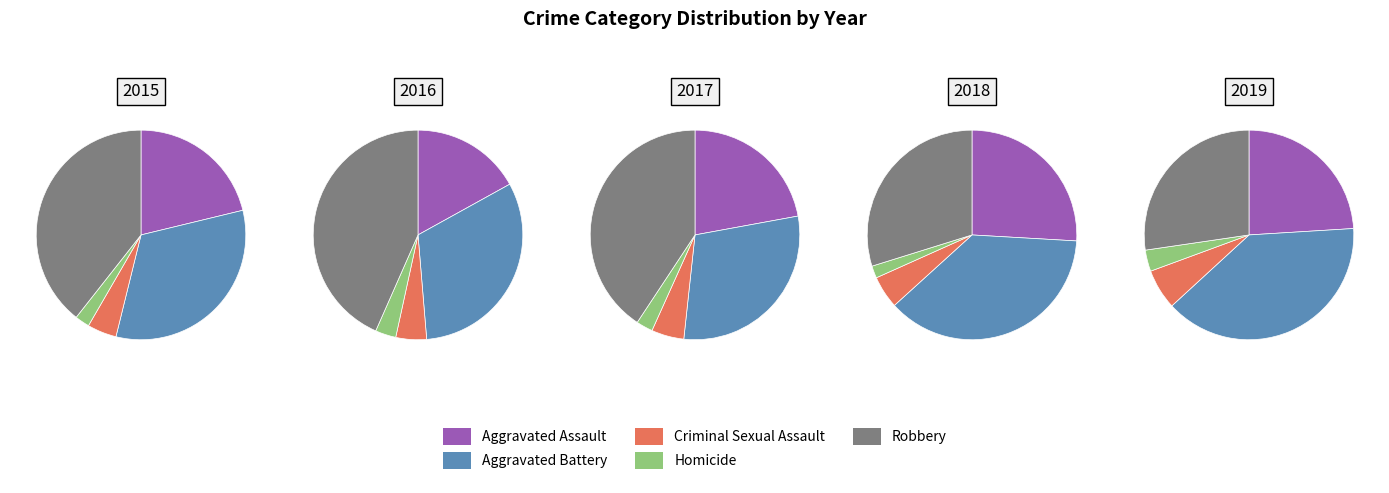

Do Criminal Sexual Assault and Robbery together represent more than half of the pie?

No